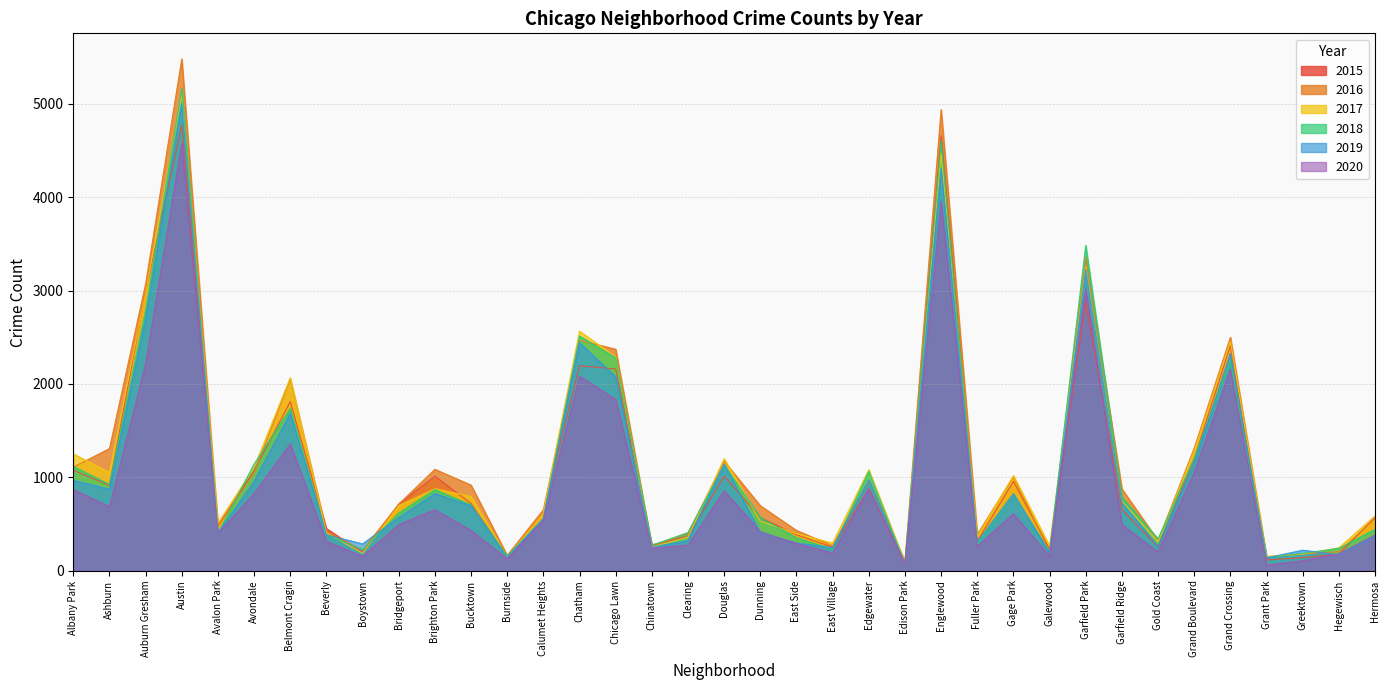

Reading left to right, list all the values displayed in this chart.

2016: Albany Park=1110	Ashburn=1308	Auburn Gresham=3071	Austin=5481	Avalon Park=475	Avondale=1046	Belmont Cragin=2053	Beverly=421	Boystown=219	Bridgeport=713	Brighton Park=1086	Bucktown=917	Burnside=164	Calumet Heights=653	Chatham=2468	Chicago Lawn=2372	Chinatown=262	Clearing=401	Douglas=1173	Dunning=696	East Side=432	East Village=267	Edgewater=965	Edison Park=103	Englewood=4939	Fuller Park=389	Gage Park=1007	Galewood=205	Garfield Park=3361	Garfield Ridge=876	Gold Coast=323	Grand Boulevard=1313	Grand Crossing=2500	Grant Park=146	Greektown=180	Hegewisch=204	Hermosa=559
2017: Albany Park=1251	Ashburn=1053	Auburn Gresham=2973	Austin=5095	Avalon Park=509	Avondale=1107	Belmont Cragin=2066	Beverly=404	Boystown=188	Bridgeport=697	Brighton Park=878	Bucktown=795	Burnside=145	Calumet Heights=620	Chatham=2566	Chicago Lawn=2288	Chinatown=253	Clearing=360	Douglas=1200	Dunning=531	East Side=397	East Village=296	Edgewater=1082	Edison Park=87	Englewood=4472	Fuller Park=365	Gage Park=1019	Galewood=265	Garfield Park=3257	Garfield Ridge=742	Gold Coast=311	Grand Boulevard=1281	Grand Crossing=2456	Grant Park=154	Greektown=176	Hegewisch=246	Hermosa=588
2018: Albany Park=1117	Ashburn=924	Auburn Gresham=2787	Austin=5162	Avalon Park=401	Avondale=1142	Belmont Cragin=1736	Beverly=386	Boystown=224	Bridgeport=616	Brighton Park=869	Bucktown=704	Burnside=160	Calumet Heights=554	Chatham=2513	Chicago Lawn=2281	Chinatown=273	Clearing=409	Douglas=1131	Dunning=571	East Side=354	East Village=230	Edgewater=1064	Edison Park=75	Englewood=4607	Fuller Park=289	Gage Park=816	Galewood=201	Garfield Park=3484	Garfield Ridge=789	Gold Coast=342	Grand Boulevard=1205	Grand Crossing=2250	Grant Park=141	Greektown=185	Hegewisch=240	Hermosa=442
2019: Albany Park=968	Ashburn=872	Auburn Gresham=2701	Austin=5008	Avalon Park=405	Avondale=957	Belmont Cragin=1687	Beverly=385	Boystown=287	Bridgeport=568	Brighton Park=827	Bucktown=694	Burnside=142	Calumet Heights=561	Chatham=2441	Chicago Lawn=2076	Chinatown=253	Clearing=322	Douglas=1140	Dunning=407	East Side=297	East Village=248	Edgewater=972	Edison Park=76	Englewood=4310	Fuller Park=309	Gage Park=825	Galewood=189	Garfield Park=3226	Garfield Ridge=728	Gold Coast=261	Grand Boulevard=1153	Grand Crossing=2328	Grant Park=138	Greektown=220	Hegewisch=171	Hermosa=365
2020: Albany Park=870	Ashburn=686	Auburn Gresham=2213	Austin=4578	Avalon Park=400	Avondale=826	Belmont Cragin=1357	Beverly=315	Boystown=154	Bridgeport=493	Brighton Park=654	Bucktown=431	Burnside=126	Calumet Heights=538	Chatham=2084	Chicago Lawn=1834	Chinatown=239	Clearing=276	Douglas=857	Dunning=418	East Side=291	East Village=191	Edgewater=873	Edison Park=75	Englewood=3952	Fuller Park=259	Gage Park=611	Galewood=154	Garfield Park=3018	Garfield Ridge=494	Gold Coast=198	Grand Boulevard=1052	Grand Crossing=2158	Grant Park=60	Greektown=107	Hegewisch=181	Hermosa=382
2015: Albany Park=1076	Ashburn=913	Auburn Gresham=2988	Austin=4771	Avalon Park=482	Avondale=1070	Belmont Cragin=1811	Beverly=452	Boystown=194	Bridgeport=713	Brighton Park=1013	Bucktown=720	Burnside=151	Calumet Heights=625	Chatham=2195	Chicago Lawn=2161	Chinatown=277	Clearing=368	Douglas=1012	Dunning=570	East Side=385	East Village=252	Edgewater=878	Edison Park=72	Englewood=4659	Fuller Park=316	Gage Park=957	Galewood=232	Garfield Park=2877	Garfield Ridge=654	Gold Coast=255	Grand Boulevard=1198	Grand Crossing=2413	Grant Park=115	Greektown=140	Hegewisch=176	Hermosa=573